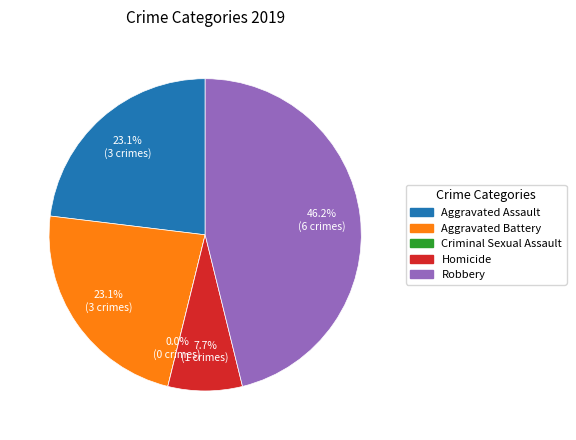

What percentage do Criminal Sexual Assault and Homicide together represent?

7.7%